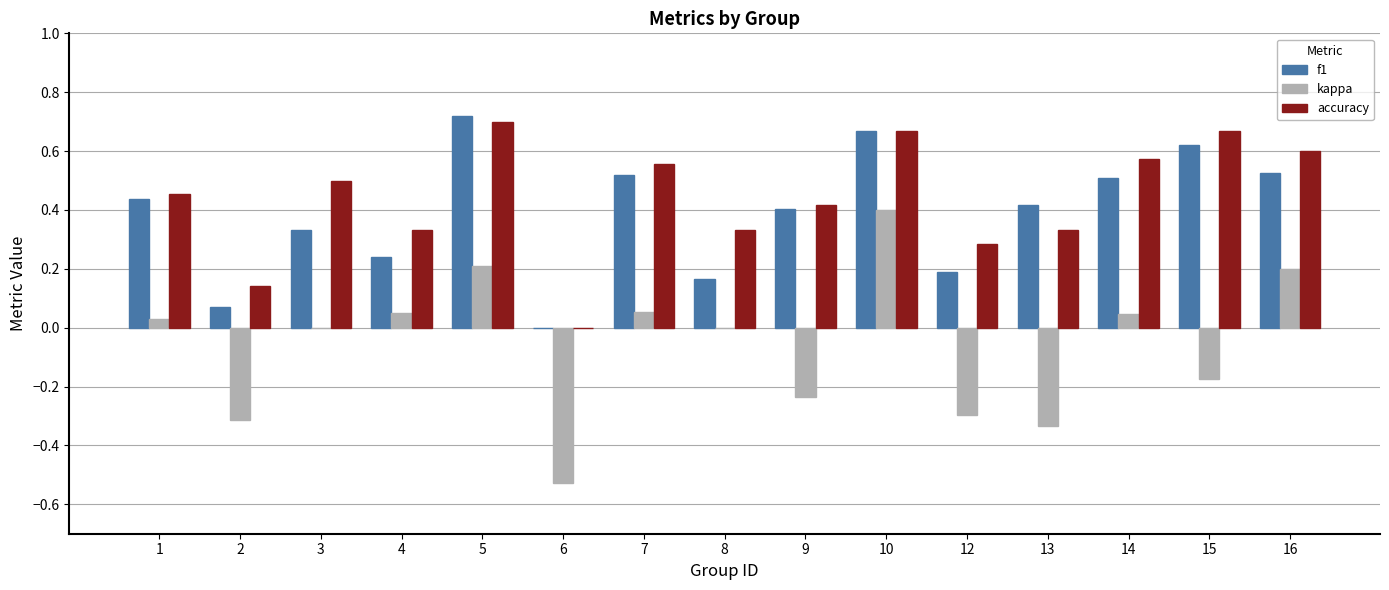

How many data points does each series have?

15